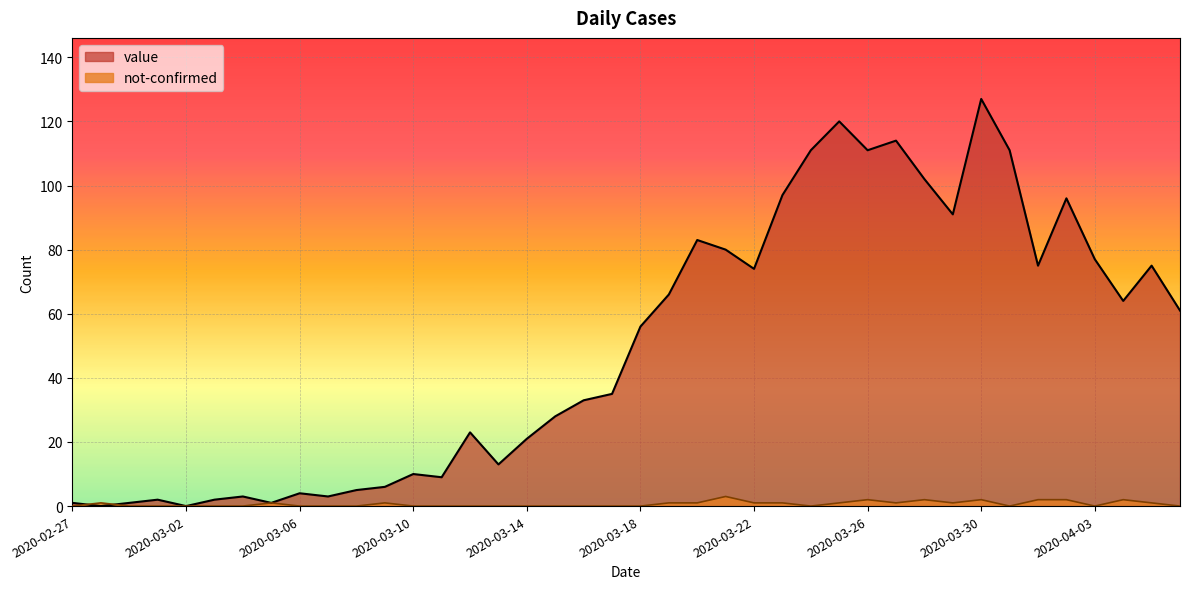

True or false: not-confirmed and value cross at least once.

True